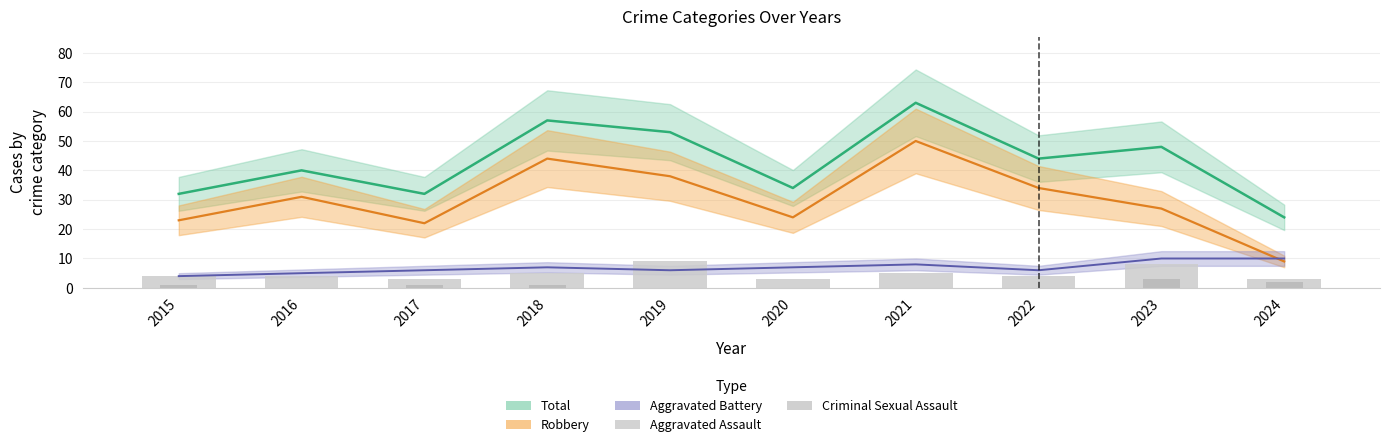

What is the minimum value for Aggravated Assault?

3